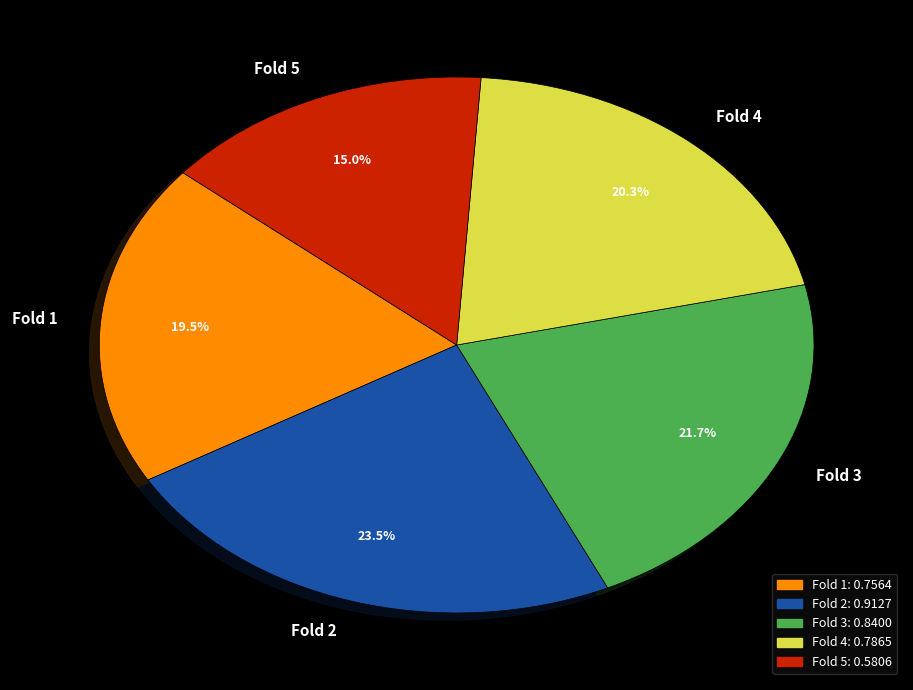

Is the sum of Fold 4 and Fold 5 greater than half?

No